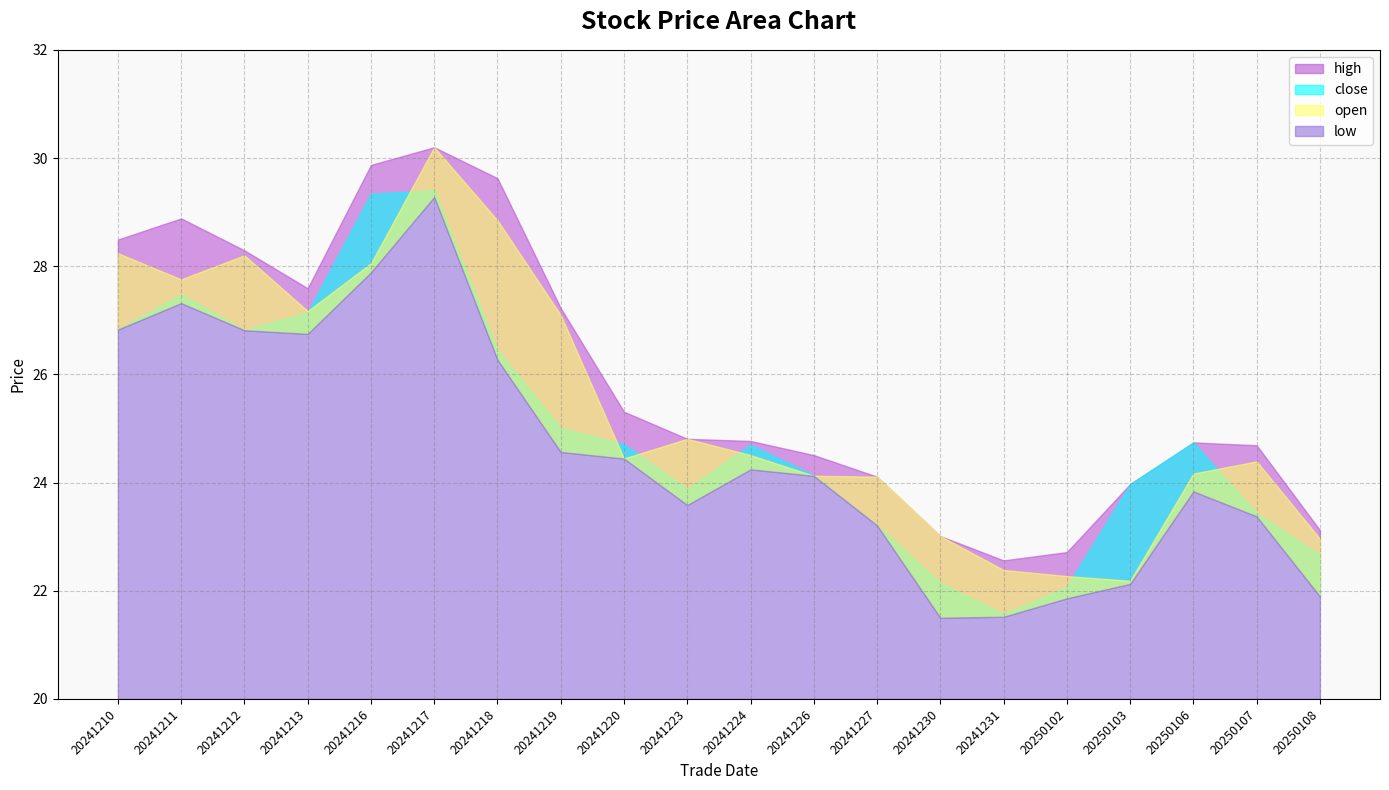

What is the minimum value shown in the chart?

21.5